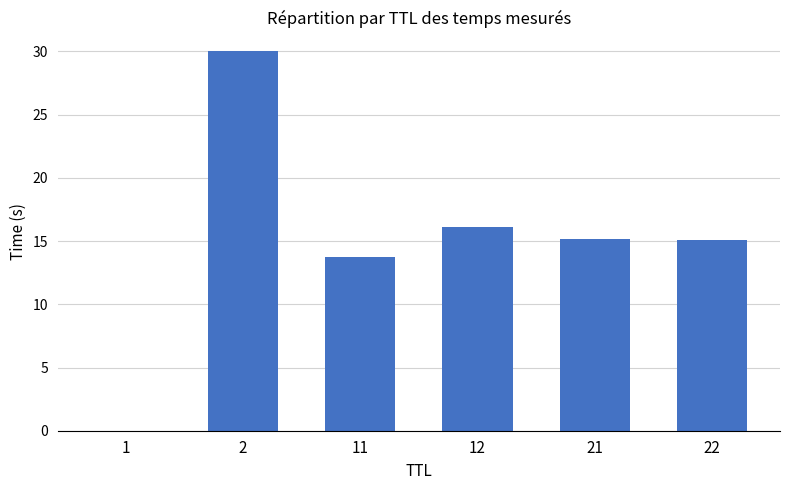

The value at 22 is 3.9. True or false?

False